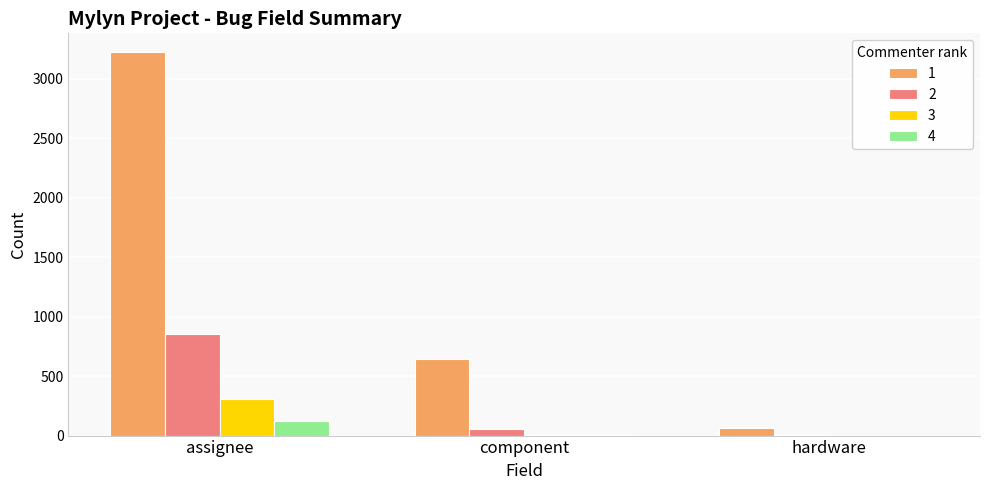

The value of 1 at assignee is 3222. True or false?

True